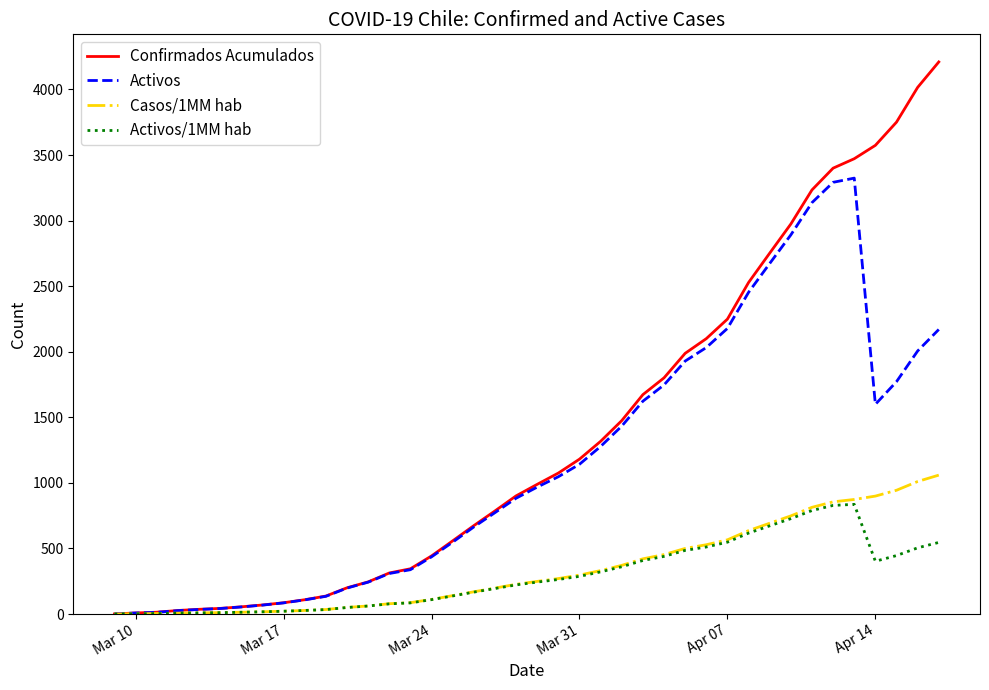

List the series in order of their peak value, lowest first.

Activos/1MM hab, Casos/1MM hab, Activos, Confirmados Acumulados